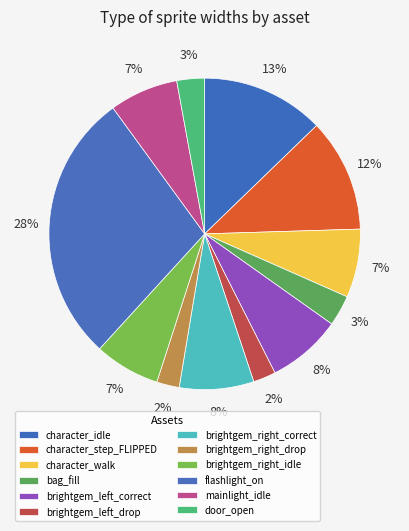

Approximately how many times larger is the value at door_open compared to mainlight_idle?

0.4